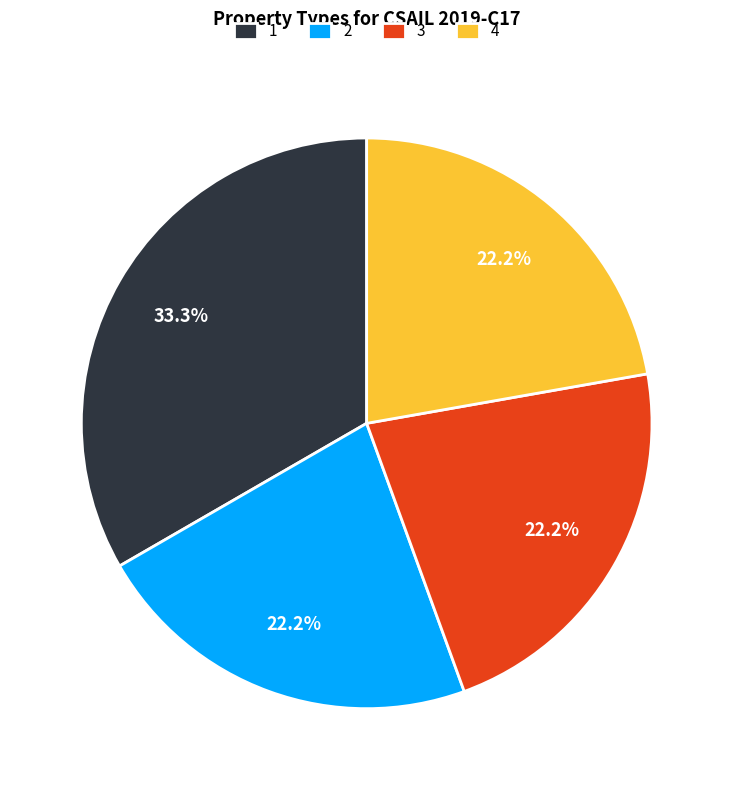

Which category has the biggest portion of the pie?

1